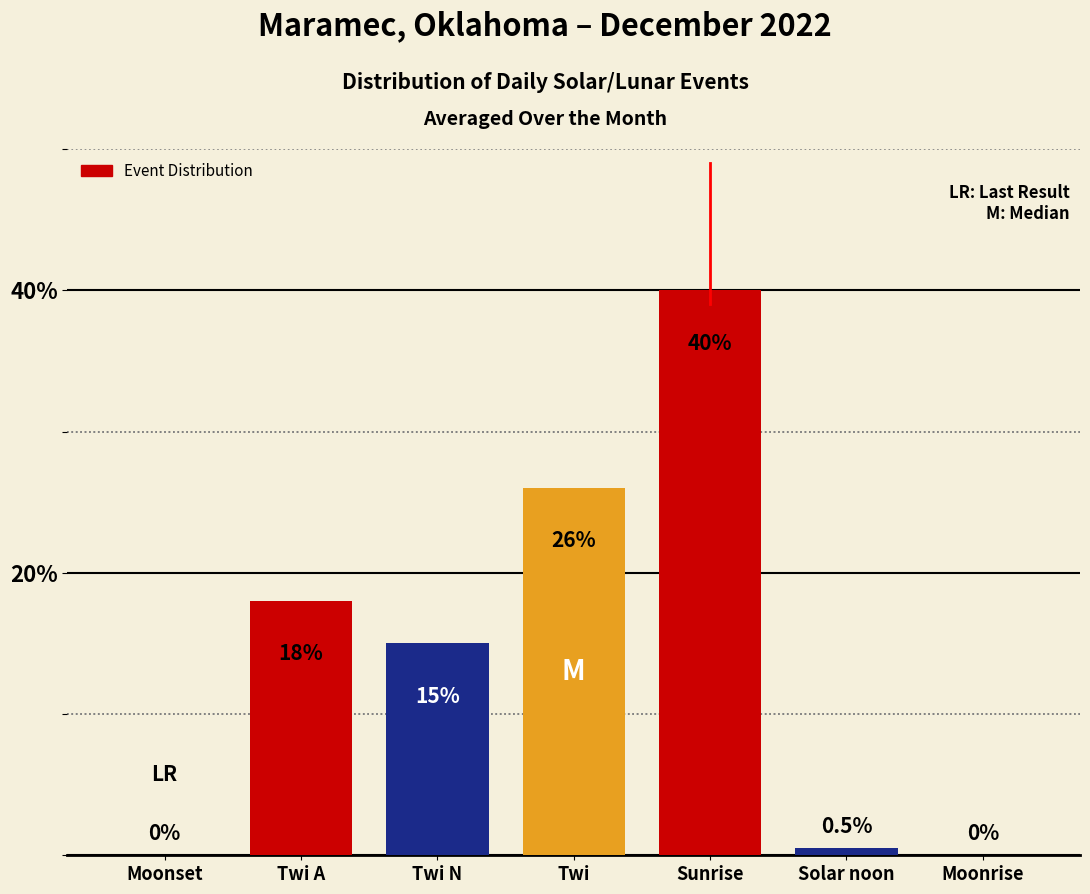

True or false: the data shows 0.0 at Moonset.

True